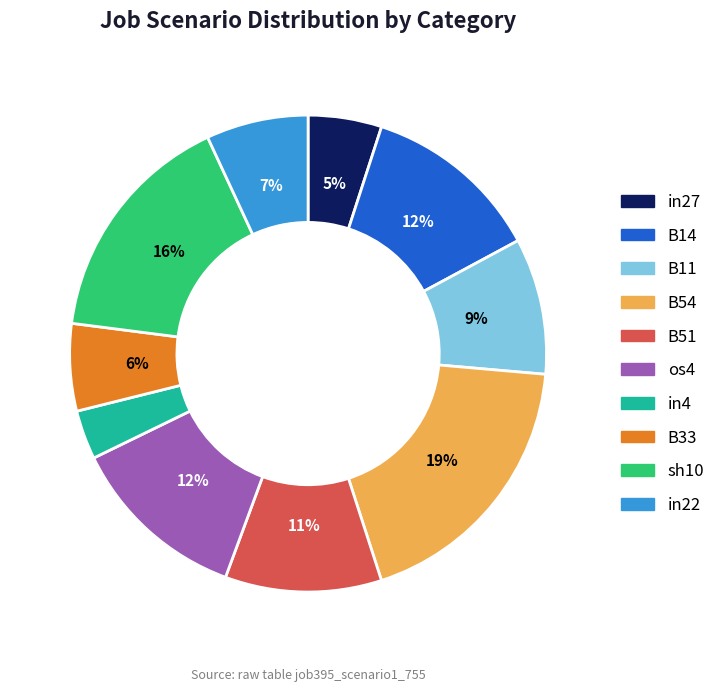

Is there a majority slice in this chart?

No